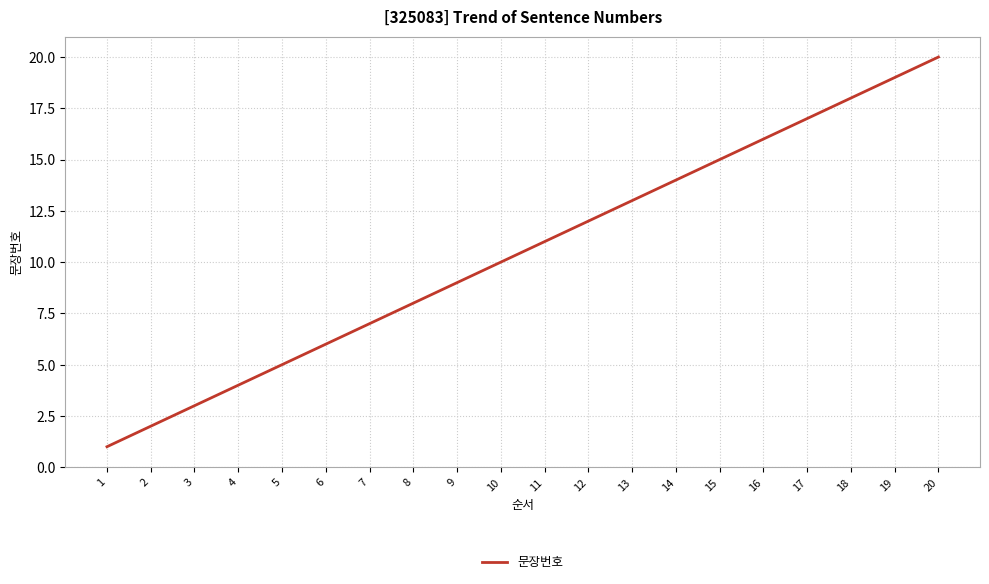

What is the difference between the values at 20 and 5?

15